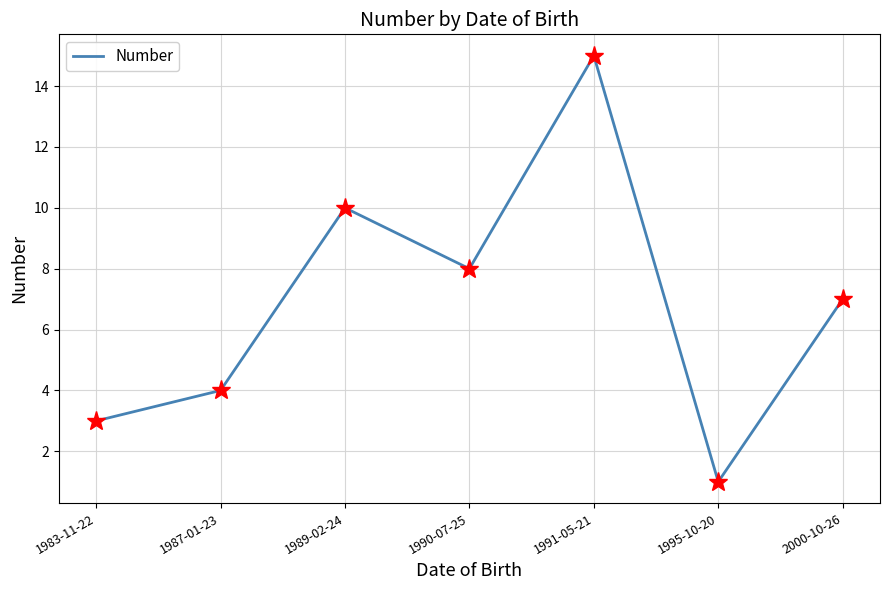

List the labels in order of value, largest first.

1991-05-21, 1989-02-24, 1990-07-25, 2000-10-26, 1987-01-23, 1983-11-22, 1995-10-20